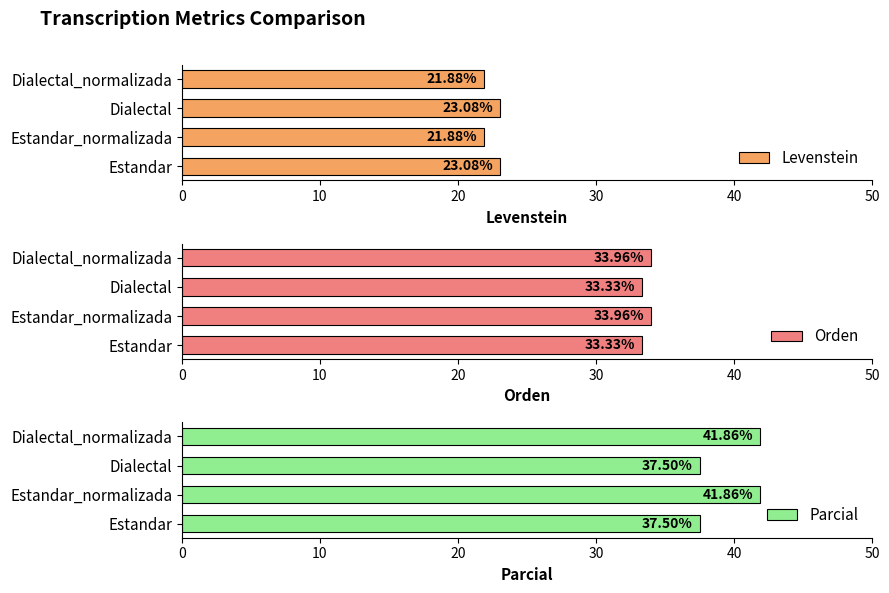

What is the difference between the maximum and minimum values in the Levenstein series?

1.2